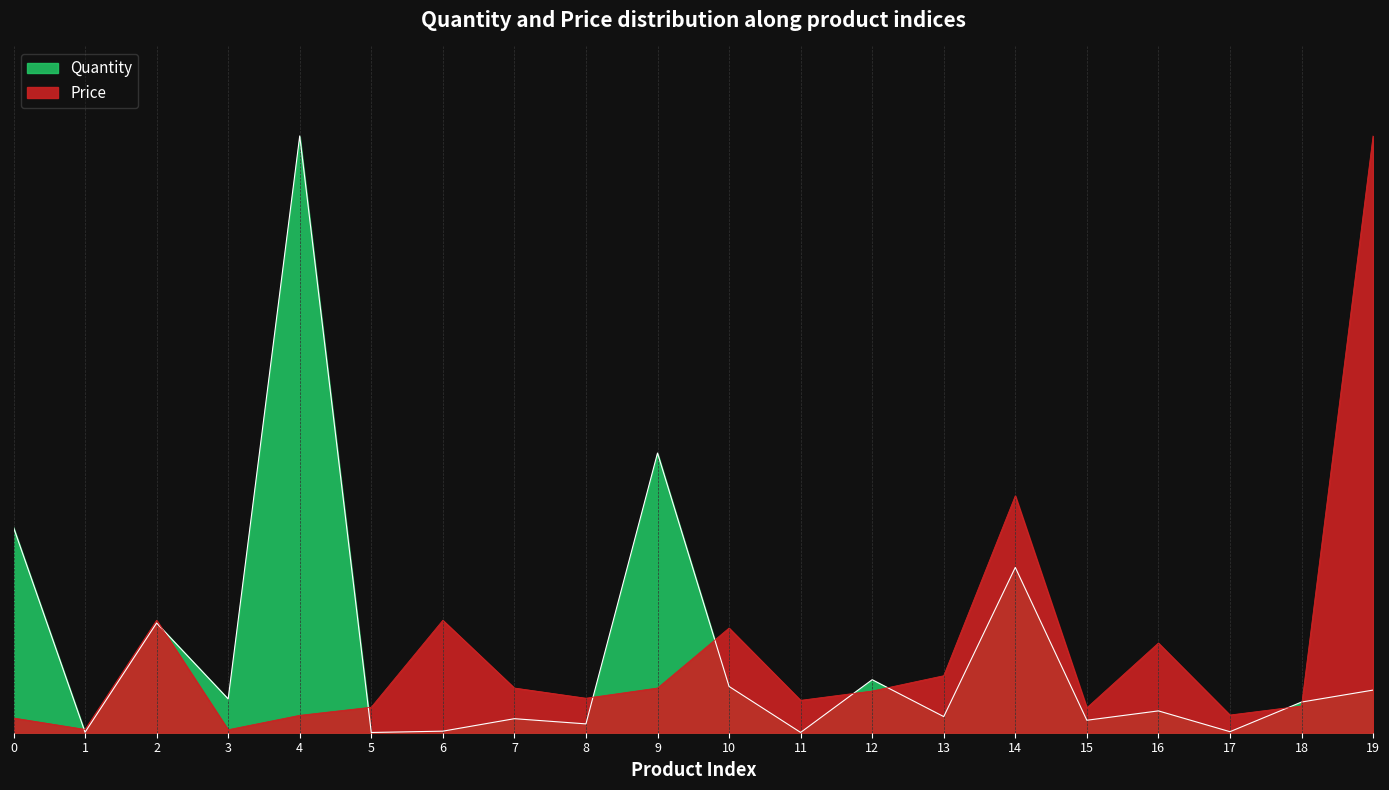

How many lines are shown in the chart?

2